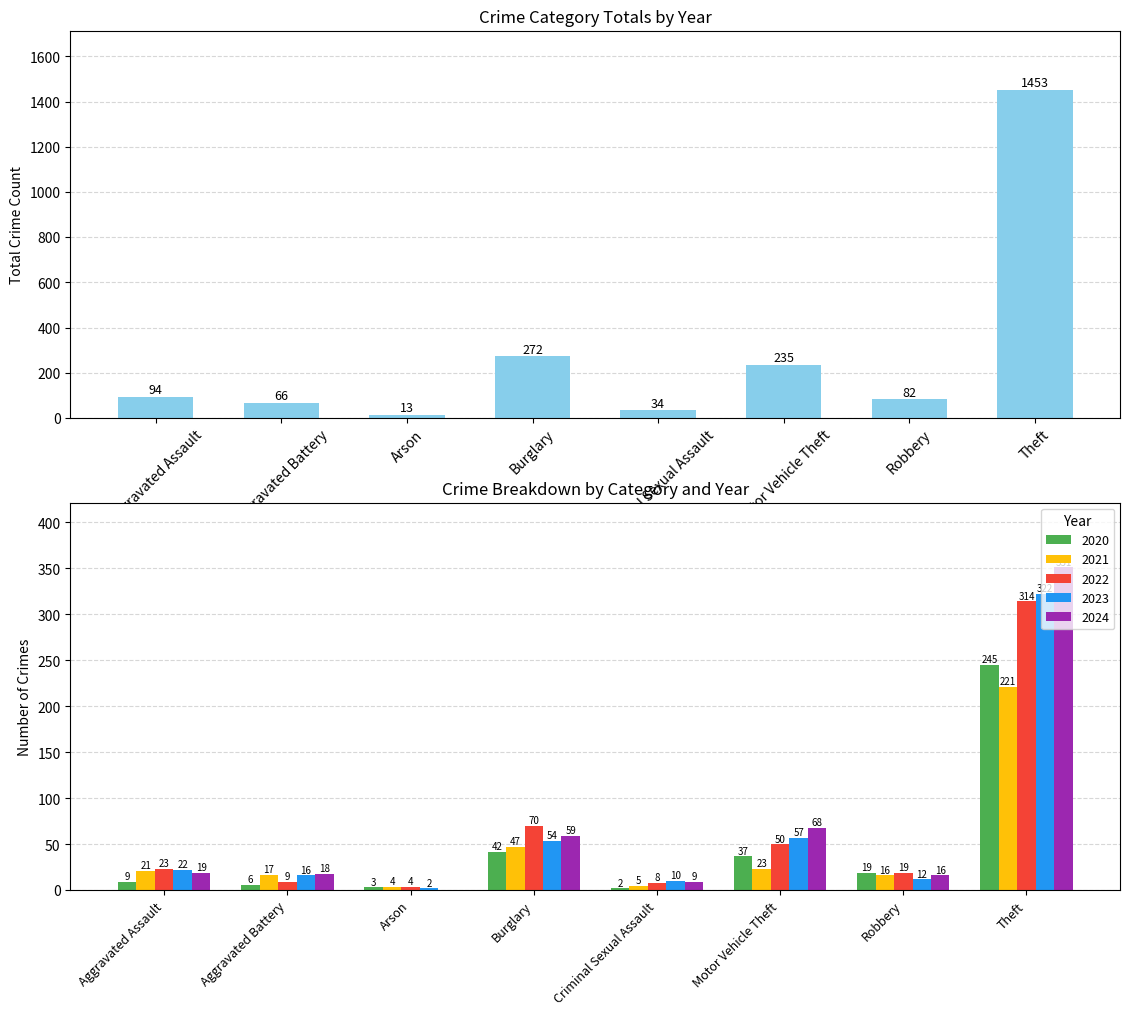

Count the number of categories in the chart.

8